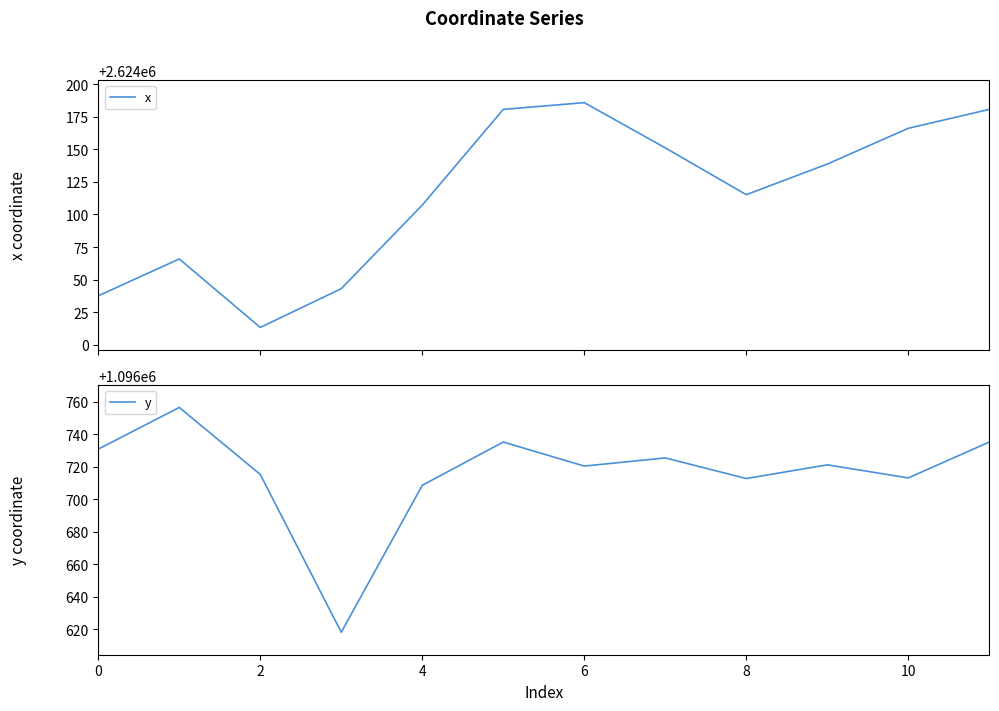

What is the maximum value for x?

2624185.7